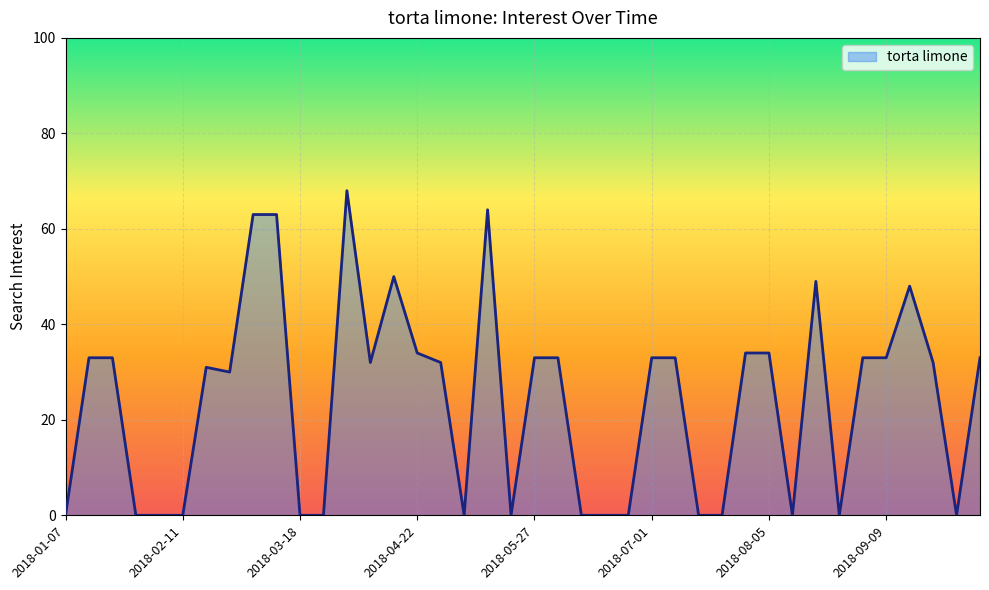

What is the maximum value shown in the chart?

68